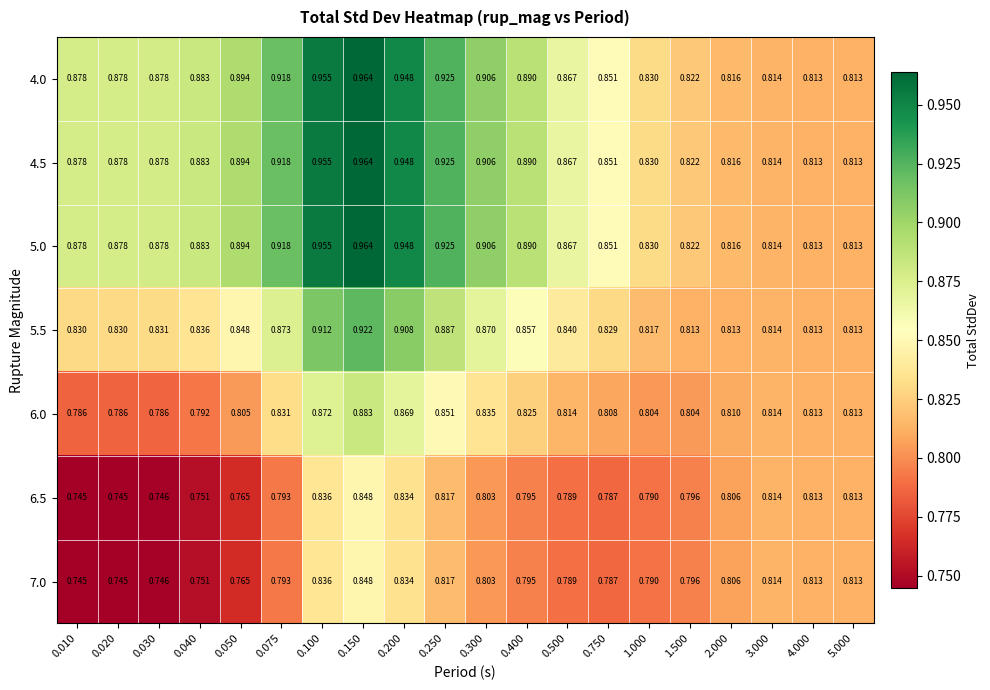

Is the value of 5.0 at 0.500 greater than the value of 4.0 at 0.400?

No